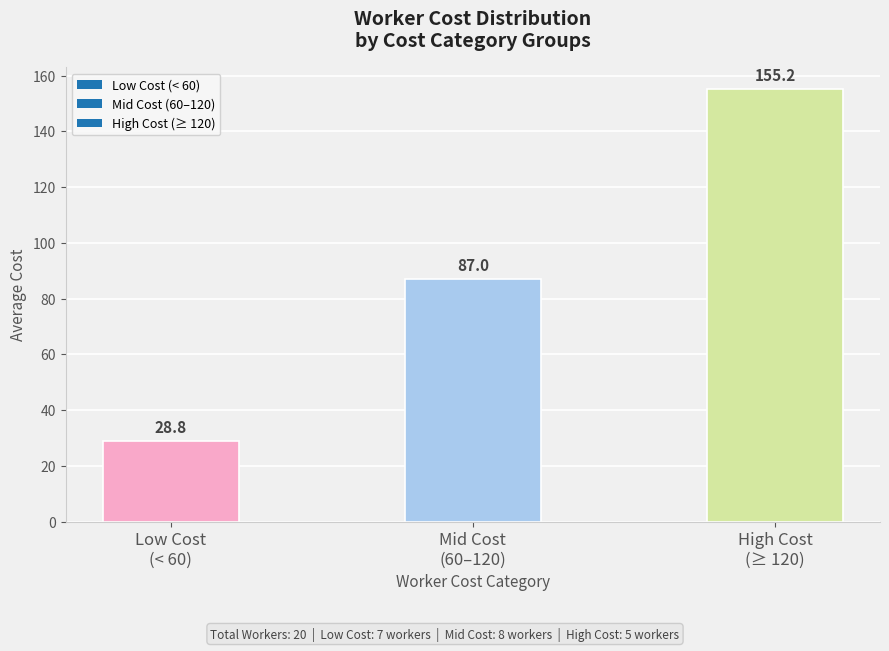

What is the value of the 2nd bar from the left?

87.0